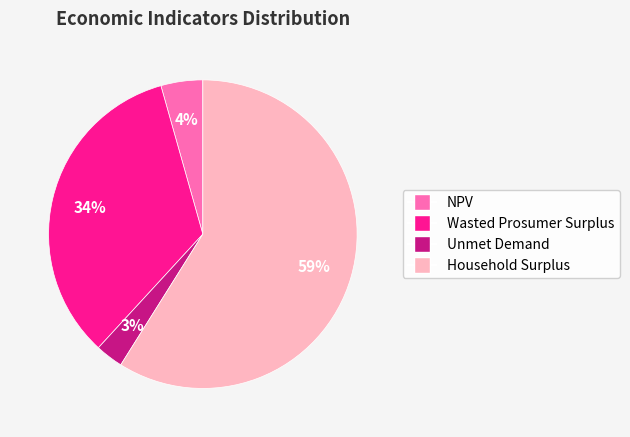

What is the smallest slice in the pie chart?

Unmet Demand